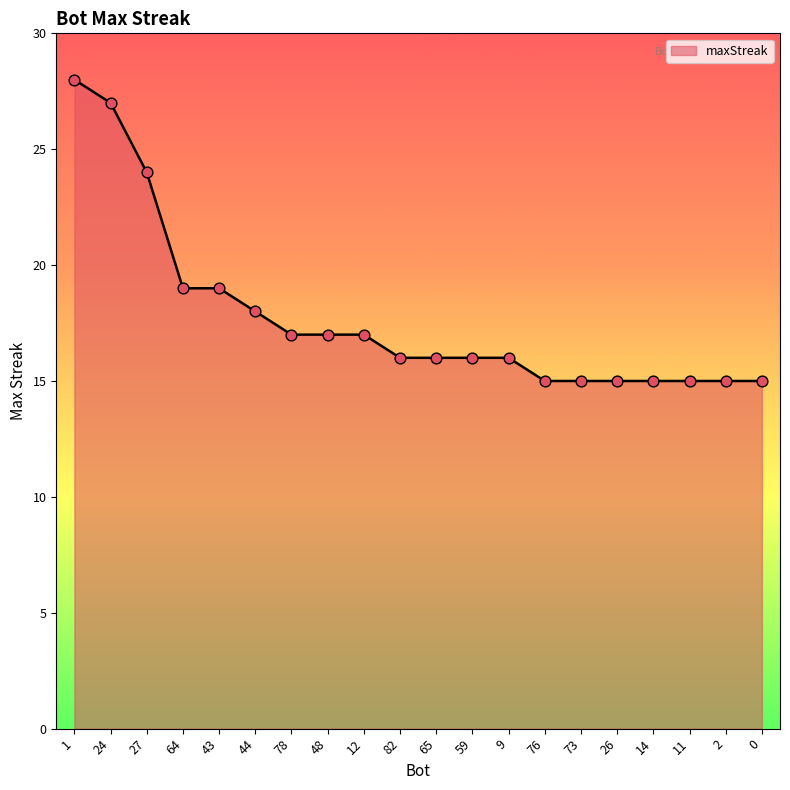

Which has a higher value, 43 or 26?

43